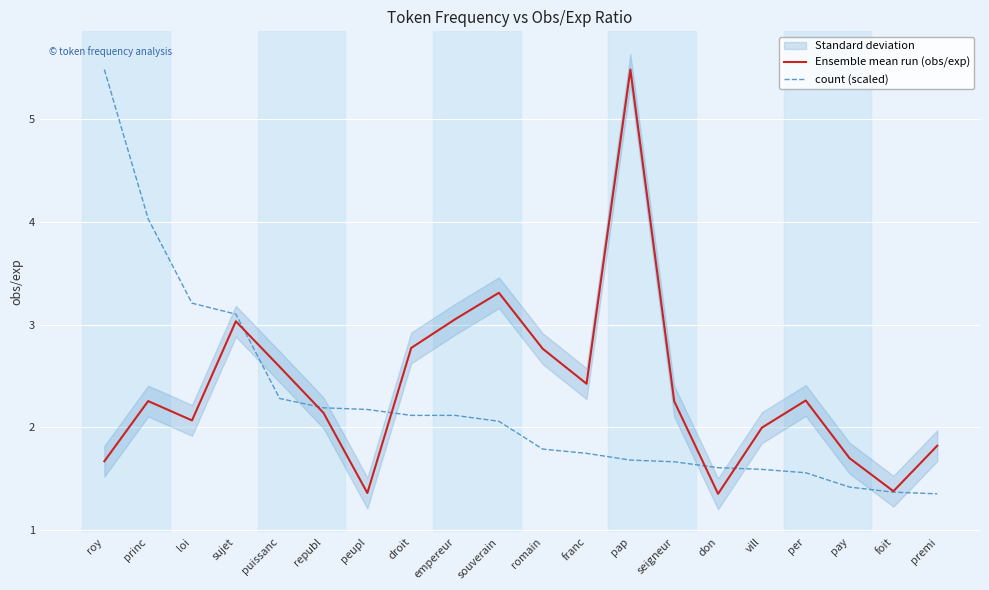

Reading right to left, what are all the values shown in this chart?

Ensemble mean run (obs/exp): 1.8	1.4	1.7	2.3	2.0	1.4	2.3	5.5	2.4	2.8	3.3	3.1	2.8	1.4	2.1	2.6	3.0	2.1	2.3	1.7
count (scaled): 1.4	1.4	1.4	1.6	1.6	1.6	1.7	1.7	1.7	1.8	2.1	2.1	2.1	2.2	2.2	2.3	3.1	3.2	4.0	5.5